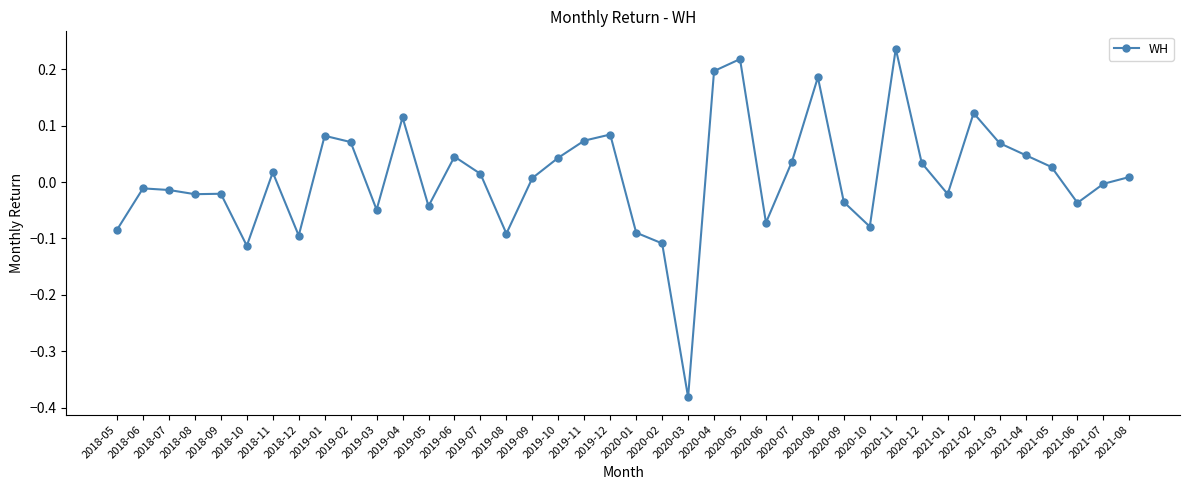

True or false: there are more than 0 points higher than both neighbors.

True